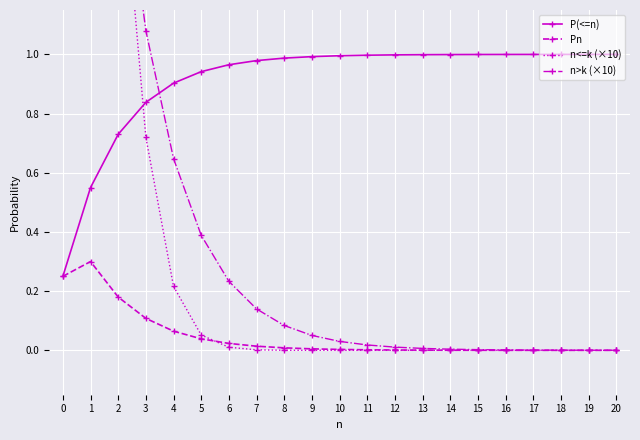

At which category does Pn reach its first local peak?

1